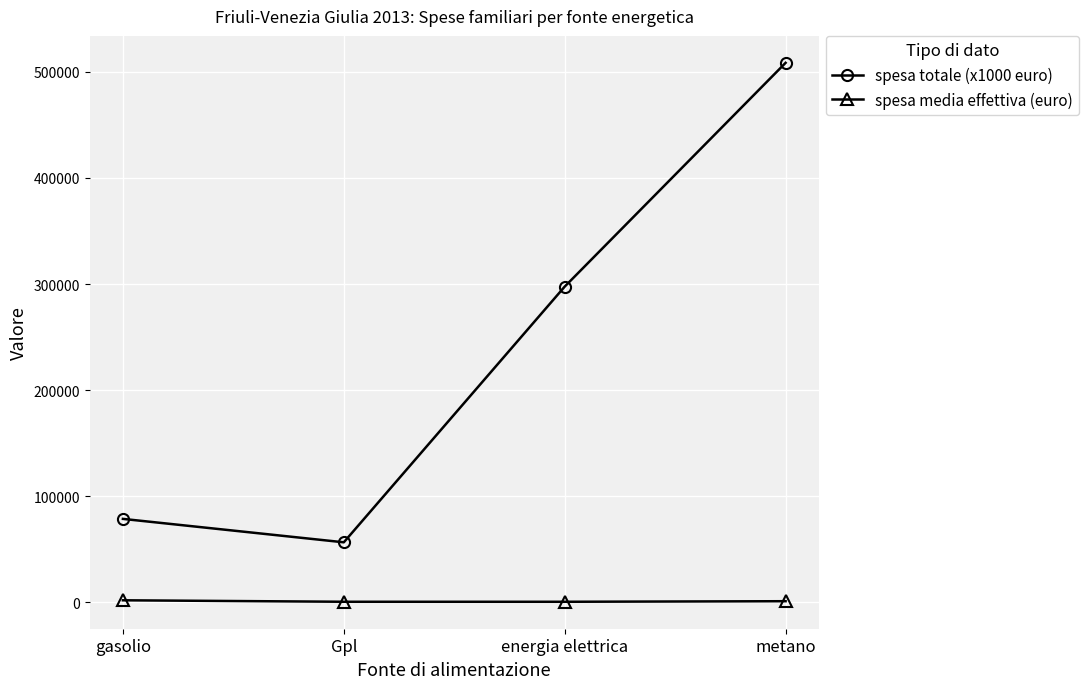

What value does the spesa totale (x1000 euro) series have at energia elettrica, to the nearest 50?

297600